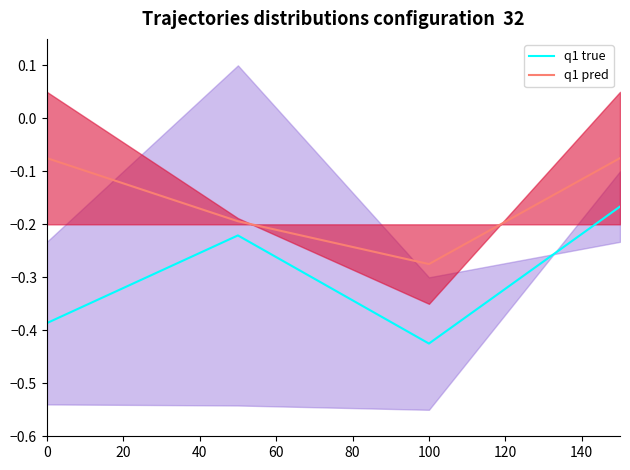

List the series in order of their peak value, highest first.

q1 pred, q1 true